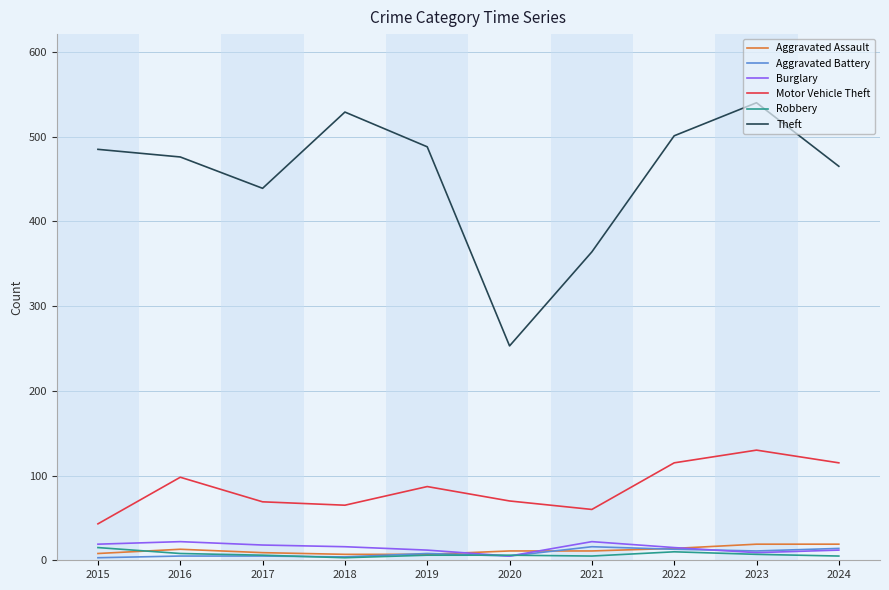

Which series has the widest spread of values?

Theft